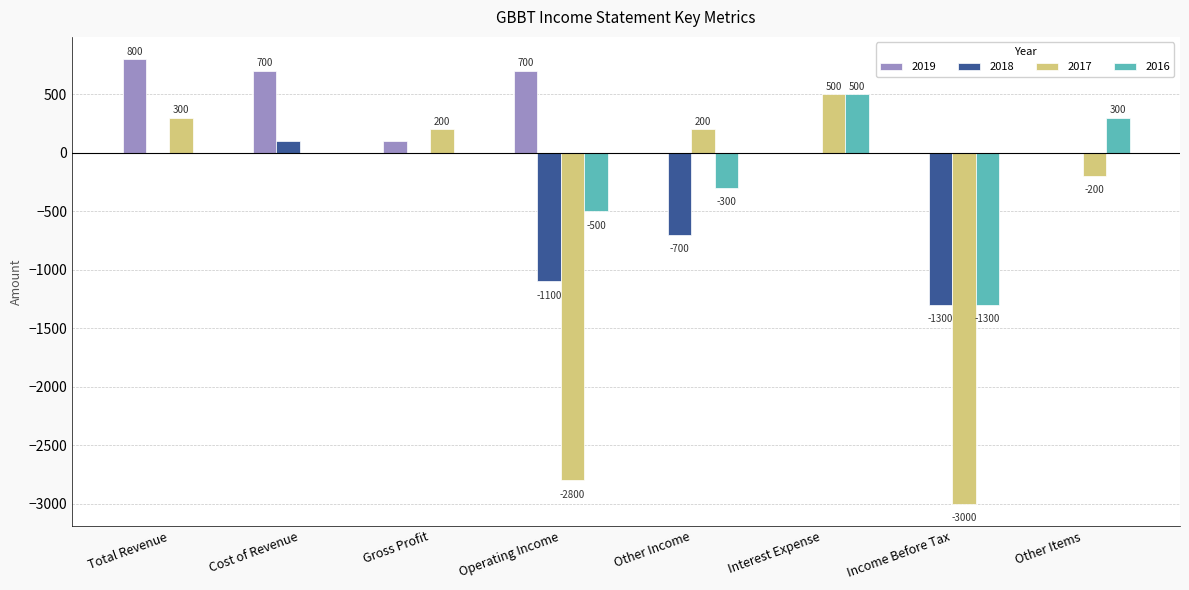

How many data points does each series have?

8